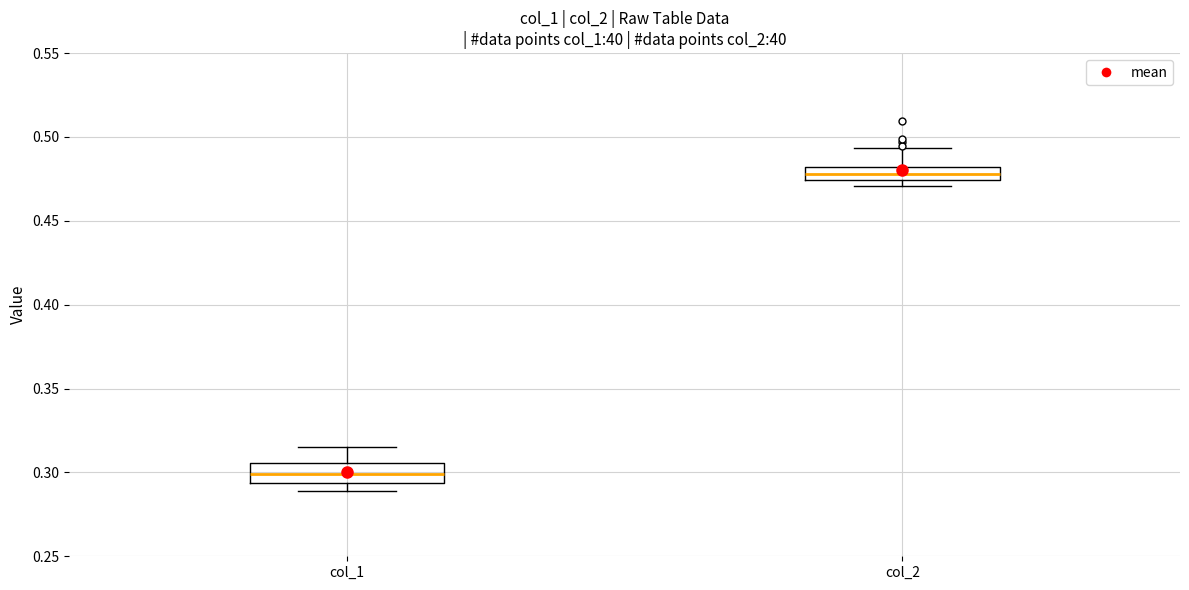

Reading left to right, transcribe this box plot: for each box, give where its median line is, the range the box spans, and where its two whiskers end, as read against the y-axis. The values are not printed on the chart, so give them approximately, as read against the axis.

col_1: median 0.300, box 0.295 to 0.305, whiskers 0.290 to 0.315
col_2: median 0.480 (inside the box), box 0.475 to 0.480, whiskers 0.470 to 0.495